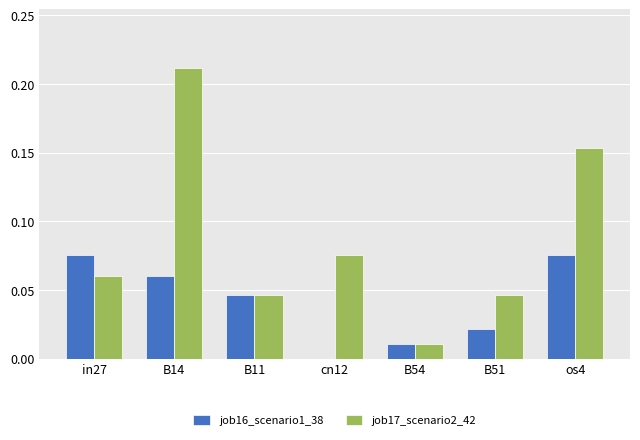

Which series changed the most between B54 and os4?

job17_scenario2_42